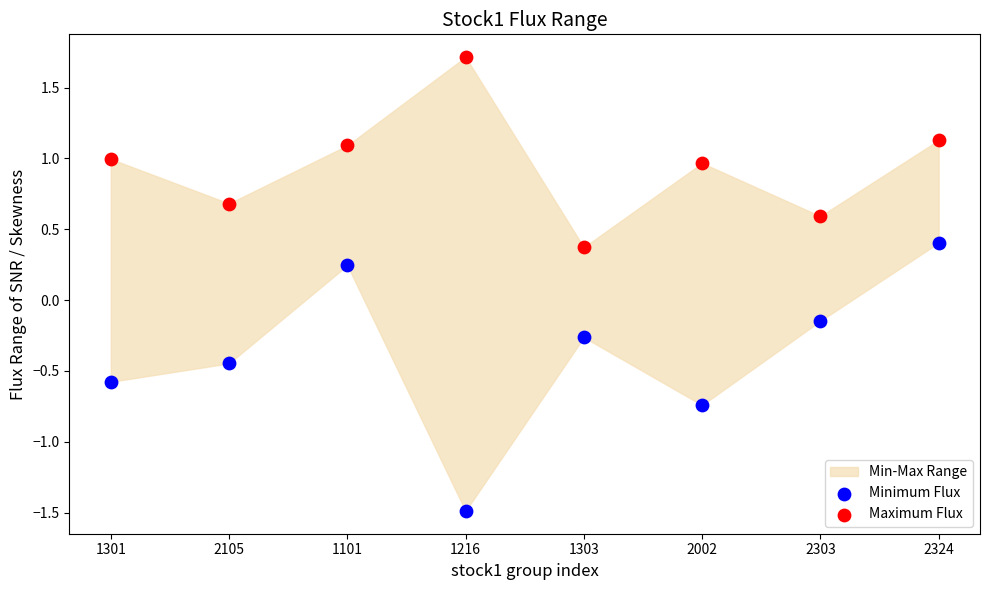

Across all data points, what is the range of Y values (max minus min)?

3.2